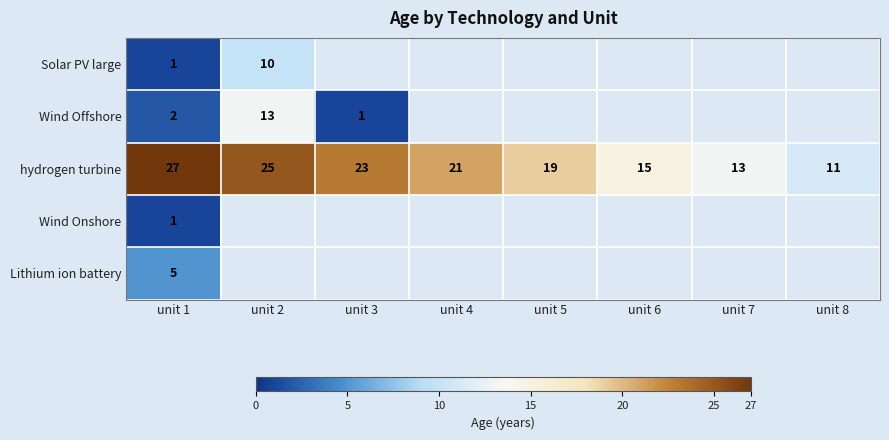

What is the difference between the hydrogen turbine values at unit 6 and unit 3?

8